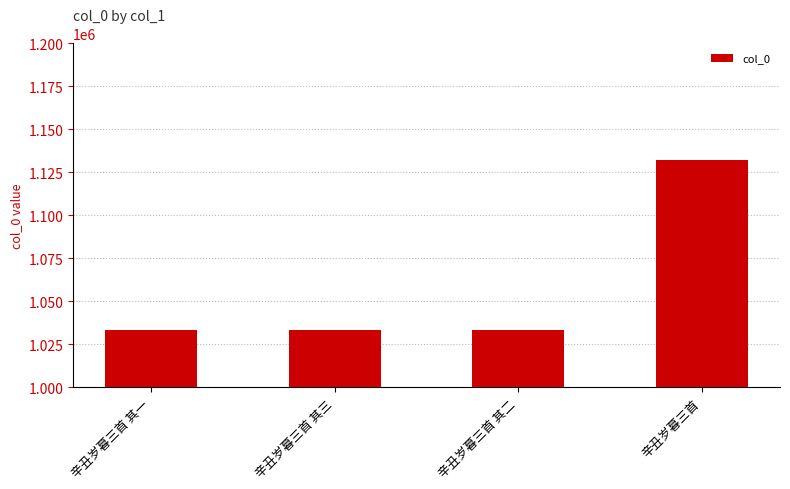

What value does the data have at 辛丑岁暮三首 其三?

1033527